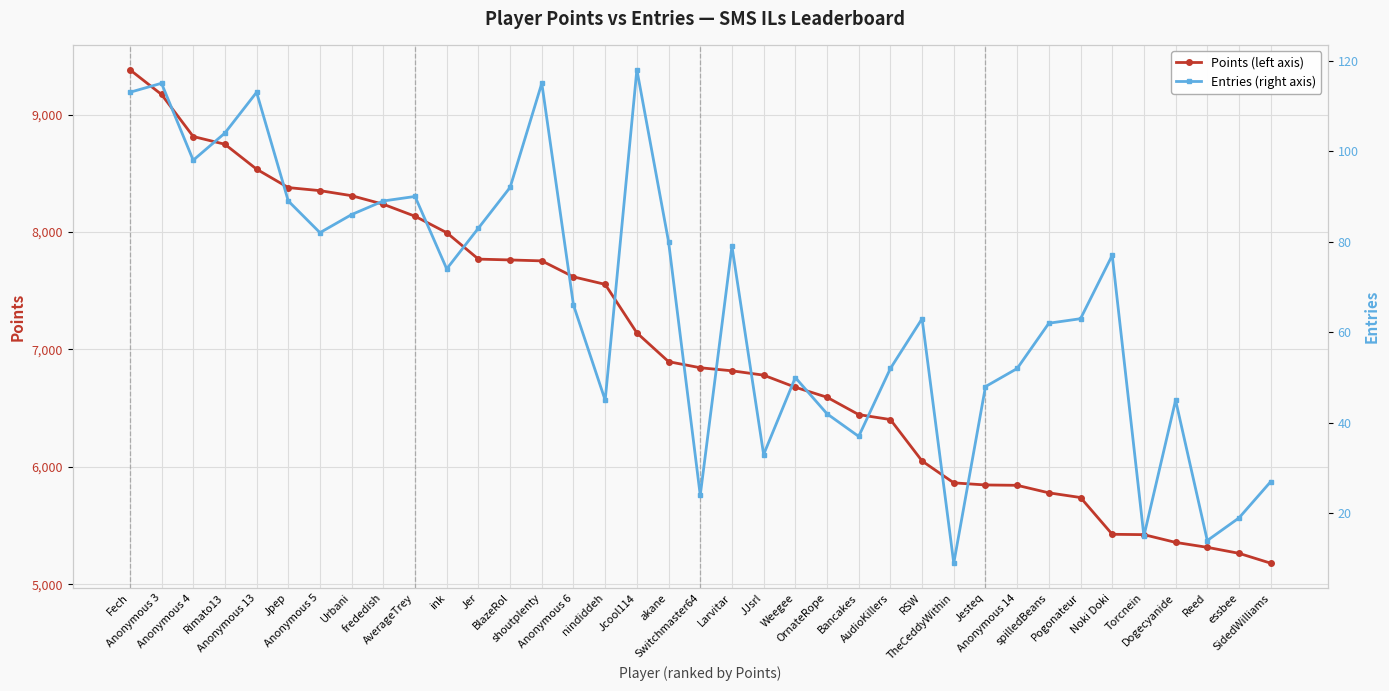

Which series has the largest range (max minus min)?

Points